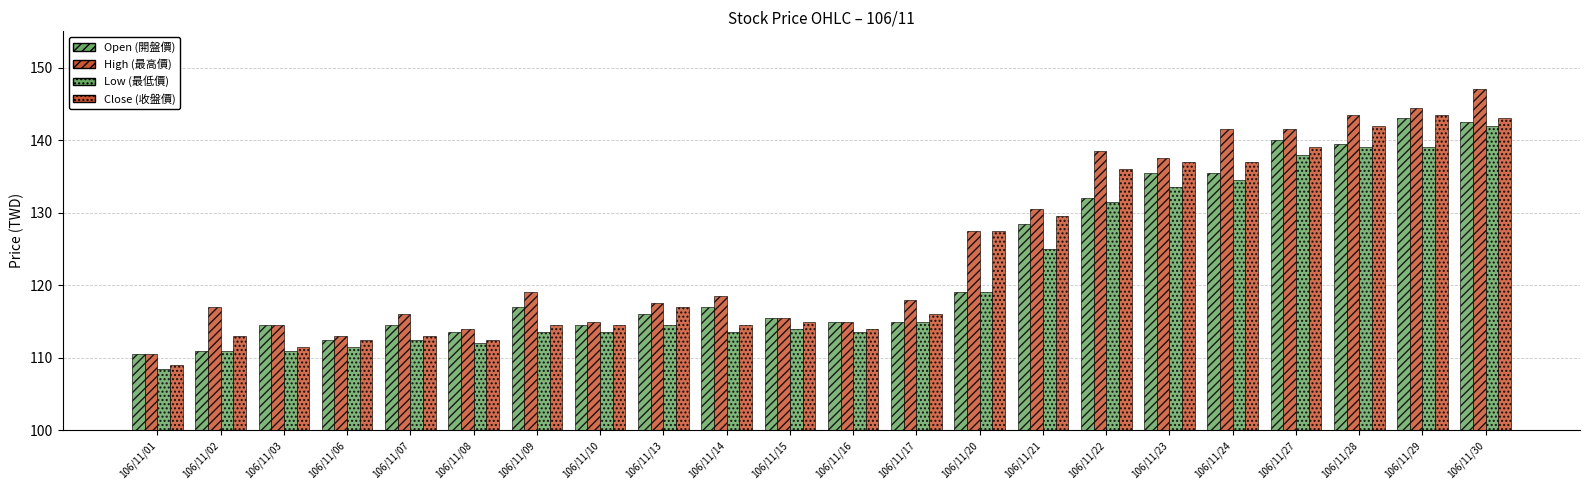

Reading left to right, what are all the values shown in this chart?

Open (開盤價): 110.5	111.0	114.5	112.5	114.5	113.5	117.0	114.5	116.0	117.0	115.5	115.0	115.0	119.0	128.5	132.0	135.5	135.5	140.0	139.5	143.0	142.5
High (最高價): 110.5	117.0	114.5	113.0	116.0	114.0	119.0	115.0	117.5	118.5	115.5	115.0	118.0	127.5	130.5	138.5	137.5	141.5	141.5	143.5	144.5	147.0
Low (最低價): 108.5	111.0	111.0	111.5	112.5	112.0	113.5	113.5	114.5	113.5	114.0	113.5	115.0	119.0	125.0	131.5	133.5	134.5	138.0	139.0	139.0	142.0
Close (收盤價): 109.0	113.0	111.5	112.5	113.0	112.5	114.5	114.5	117.0	114.5	115.0	114.0	116.0	127.5	129.5	136.0	137.0	137.0	139.0	142.0	143.5	143.0